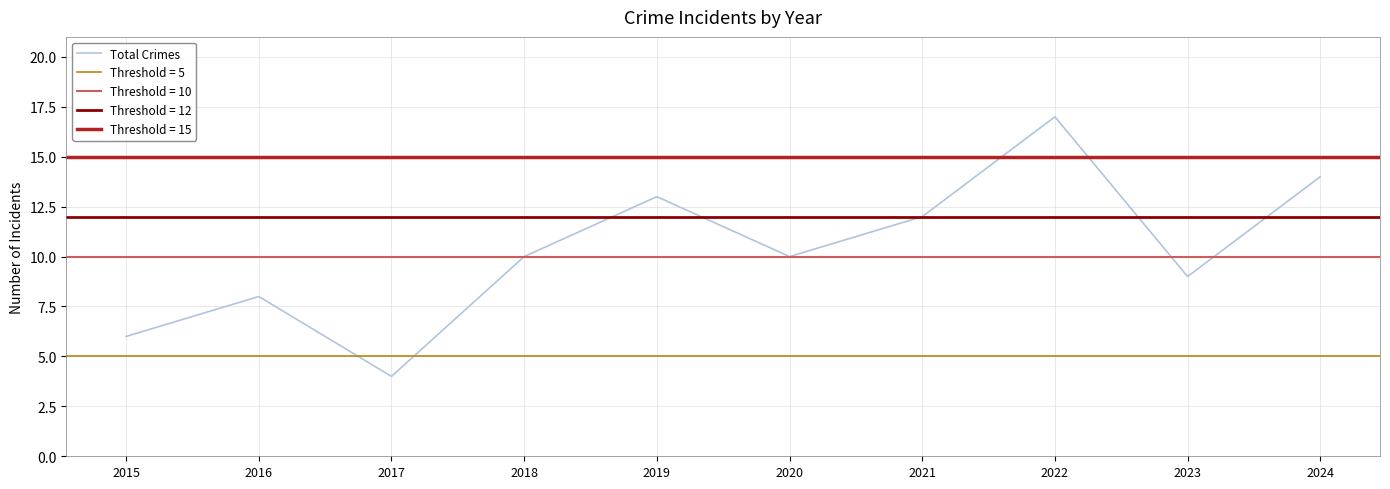

What is the smallest value displayed?

4